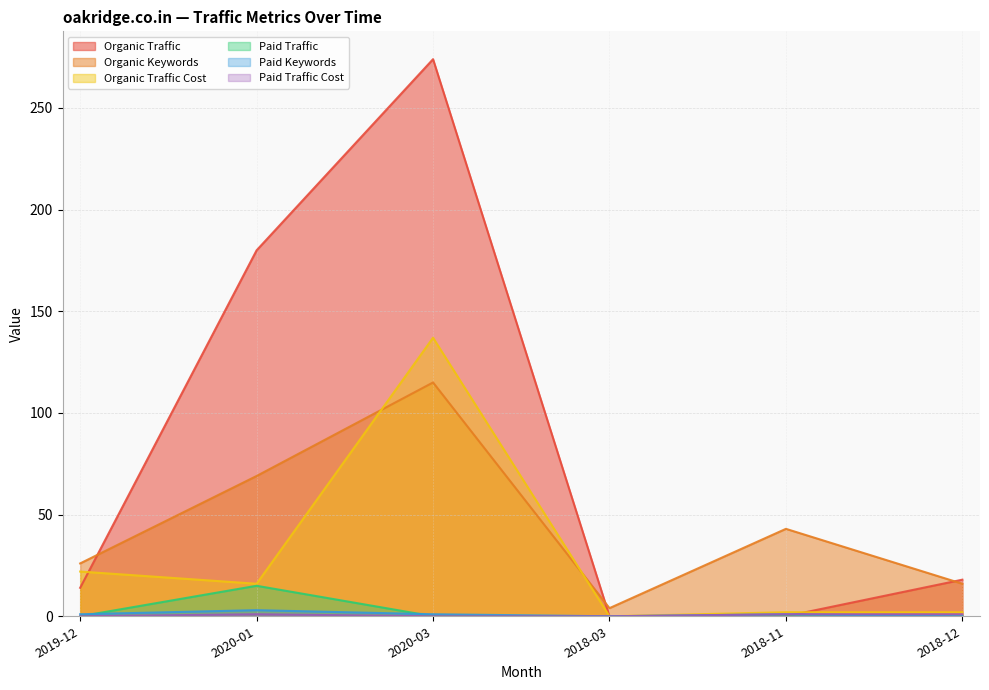

What is the value of the Organic Keywords point at the 6th from the left?

16